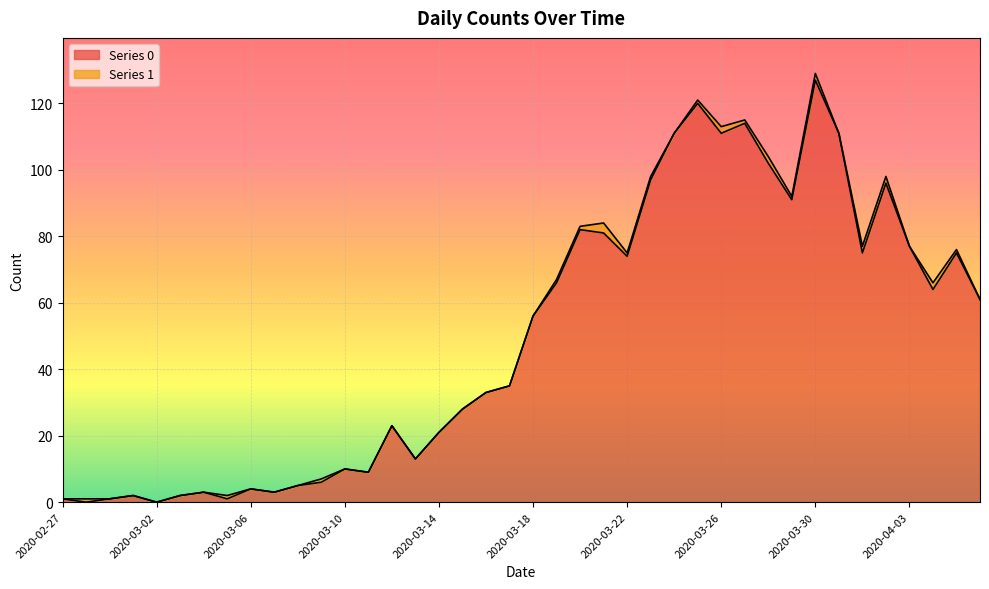

What position from the right is 2020-03-06?

32